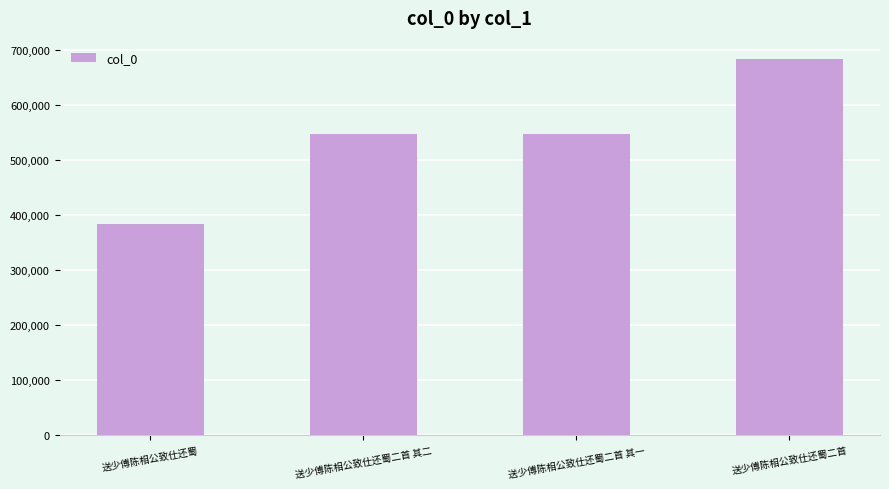

What position from the right is 送少傅陈相公致仕还蜀二首 其一?

2